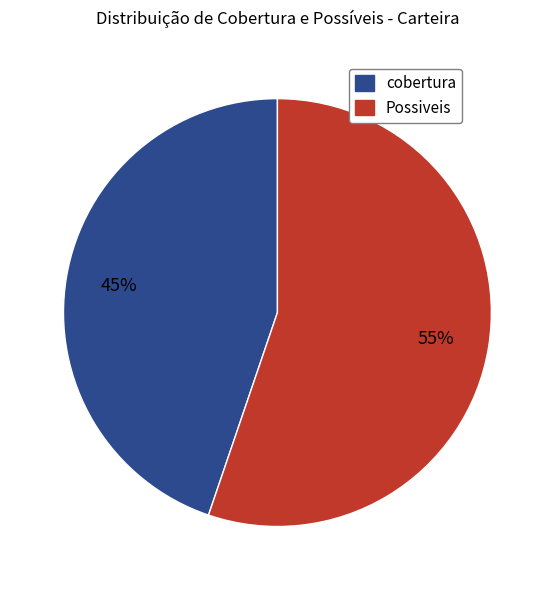

How many segments does this pie chart have?

2